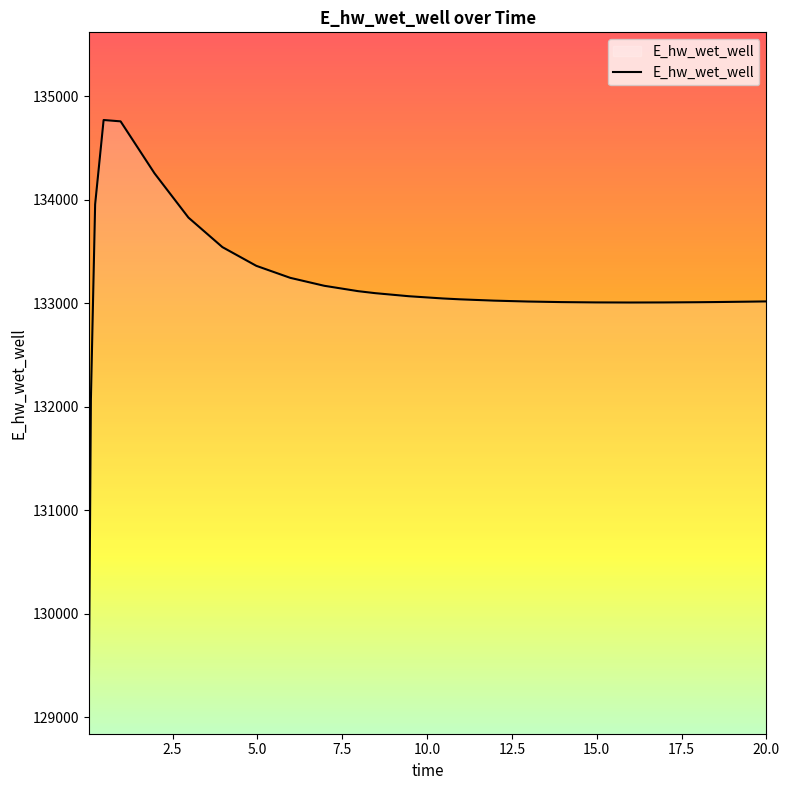

What is the difference between the maximum and minimum values?

5648.4